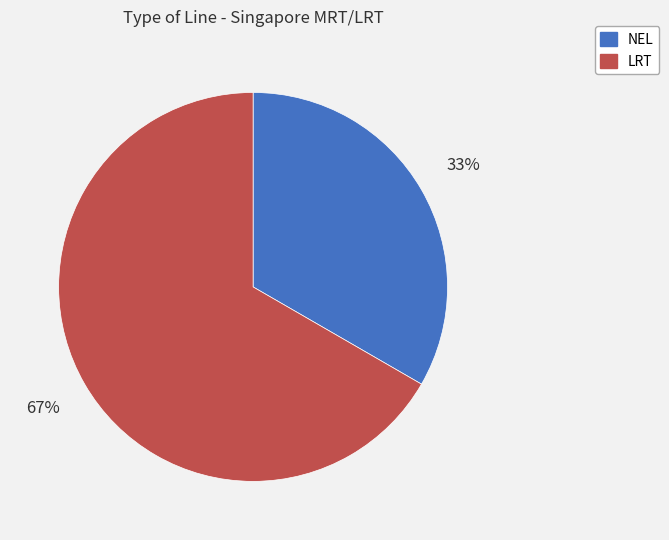

Is there a majority slice in this chart?

Yes